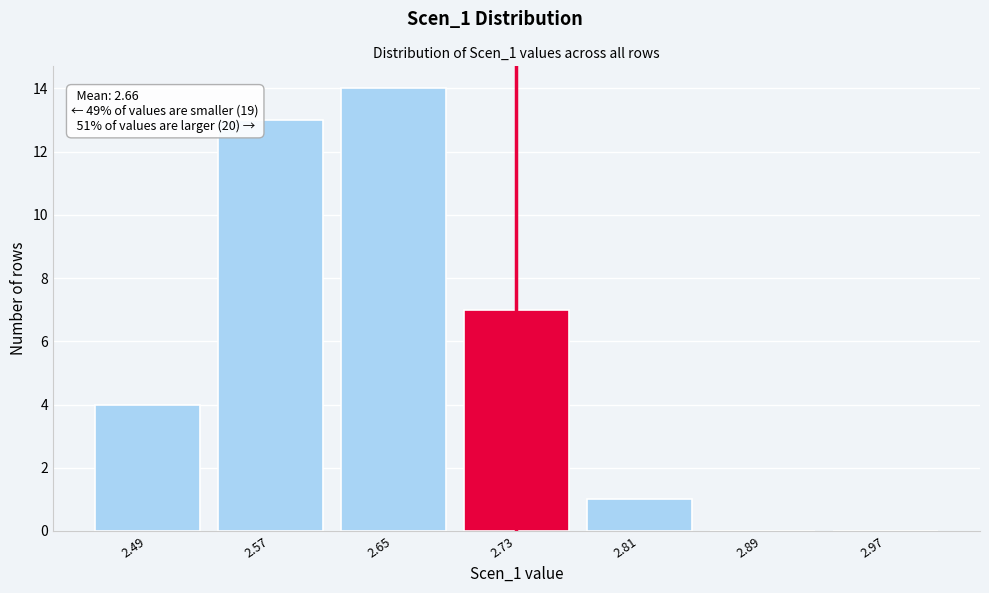

Reading right to left, list all the values displayed in this chart.

2.97=0	2.89=0	2.81=1	2.73=7	2.65=14	2.57=13	2.49=4